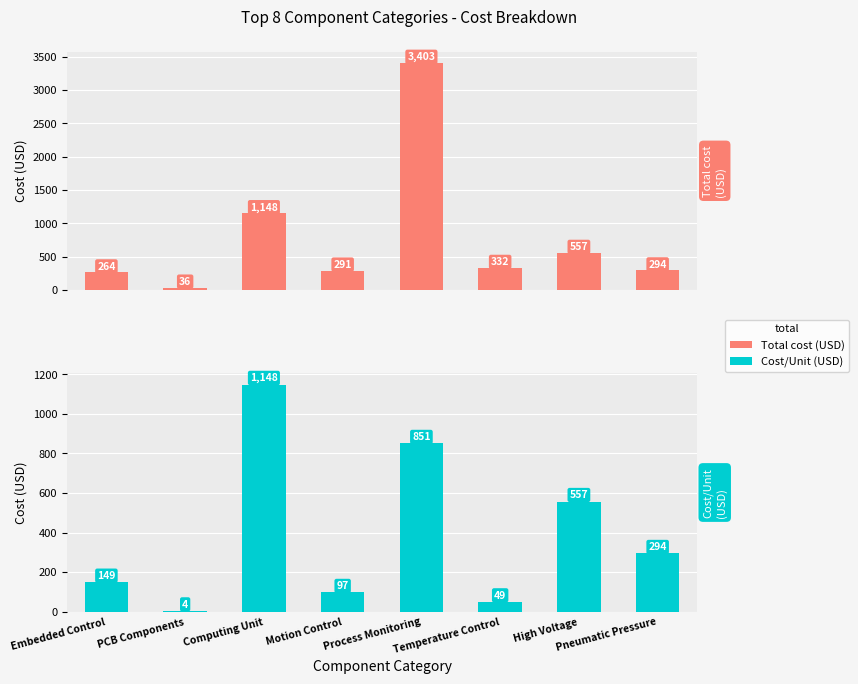

Rank the series at Motion Control from highest to lowest value.

Total cost (USD), Cost/Unit (USD)